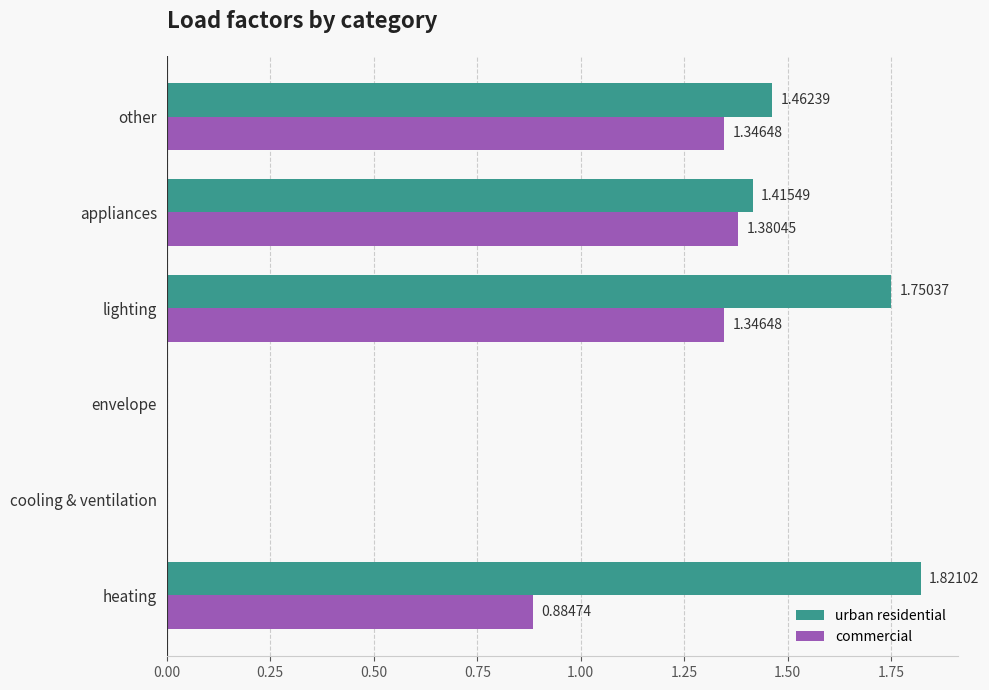

Which category has the highest value across all series?

heating